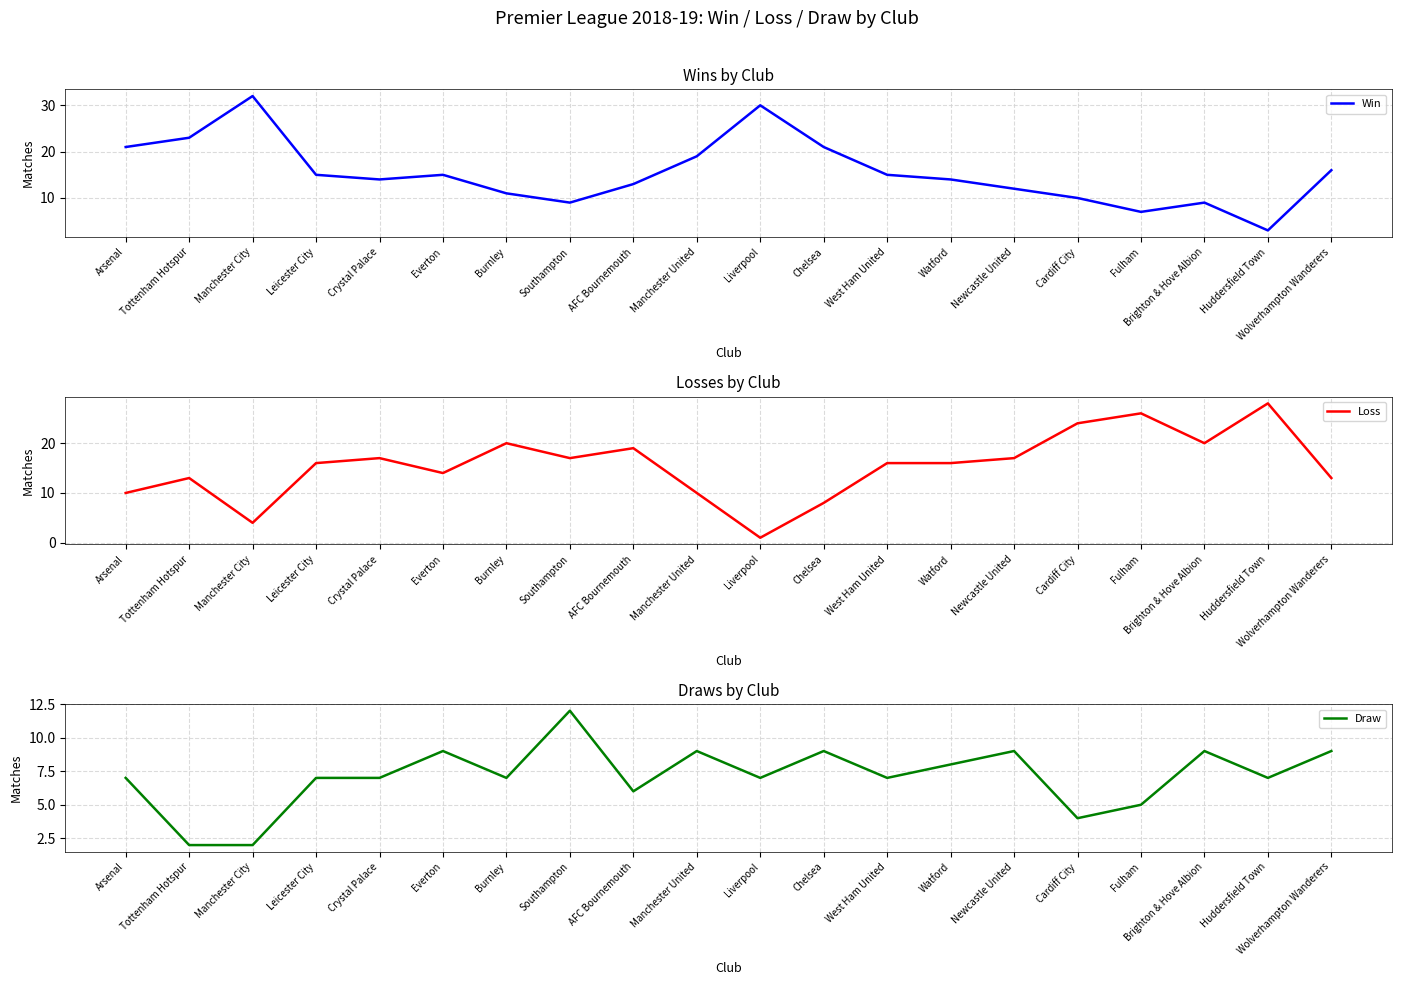

Which label corresponds to the smallest value in the chart?

Liverpool